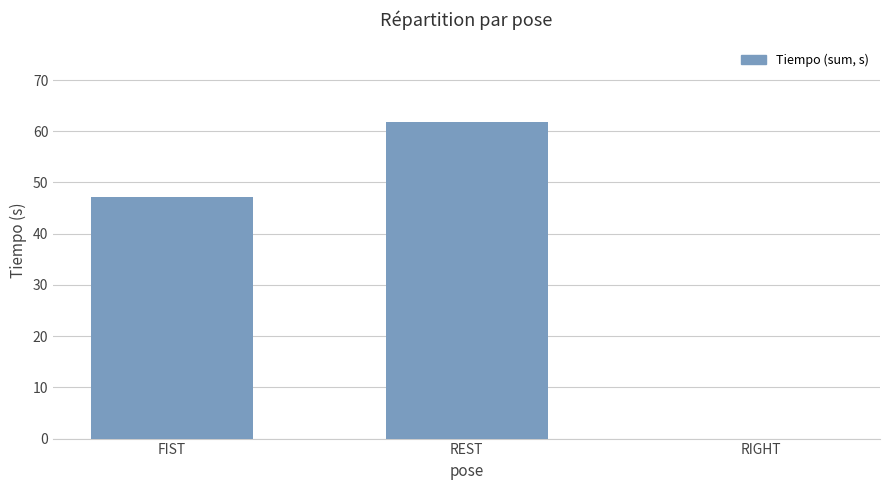

Reading left to right, what are all the values shown in this chart?

47.3	61.9	0.0